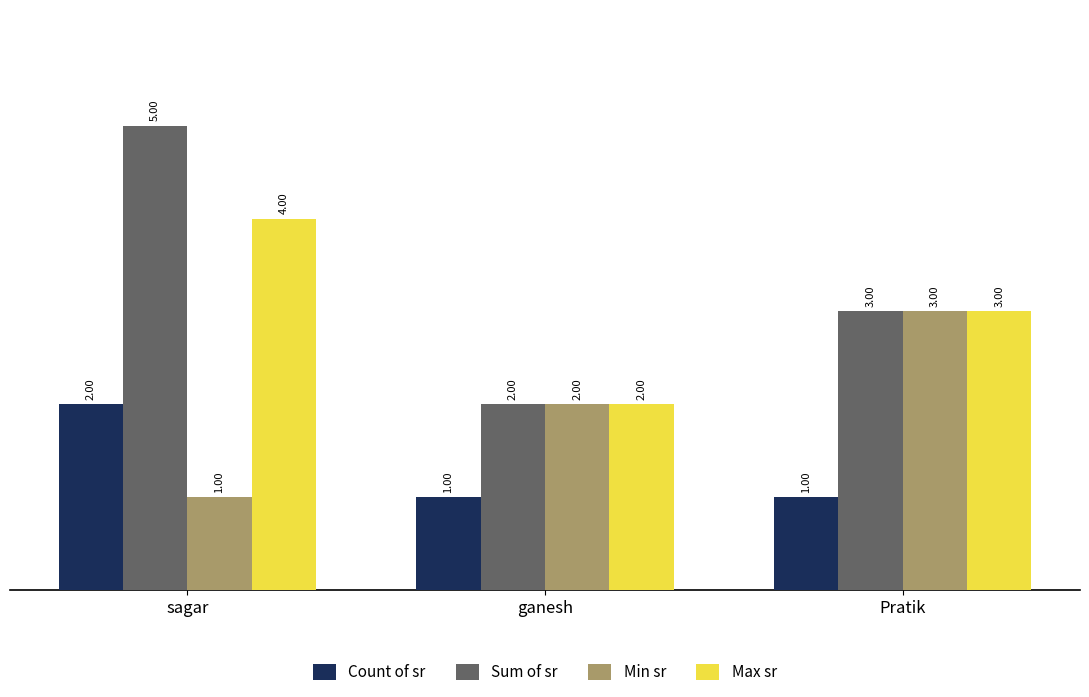

Which series has the largest range (max minus min)?

Sum of sr